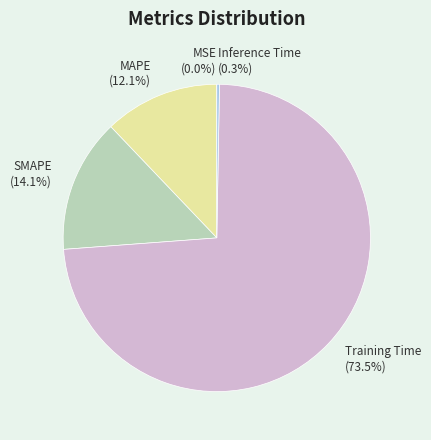

Which slice is the largest?

Training Time